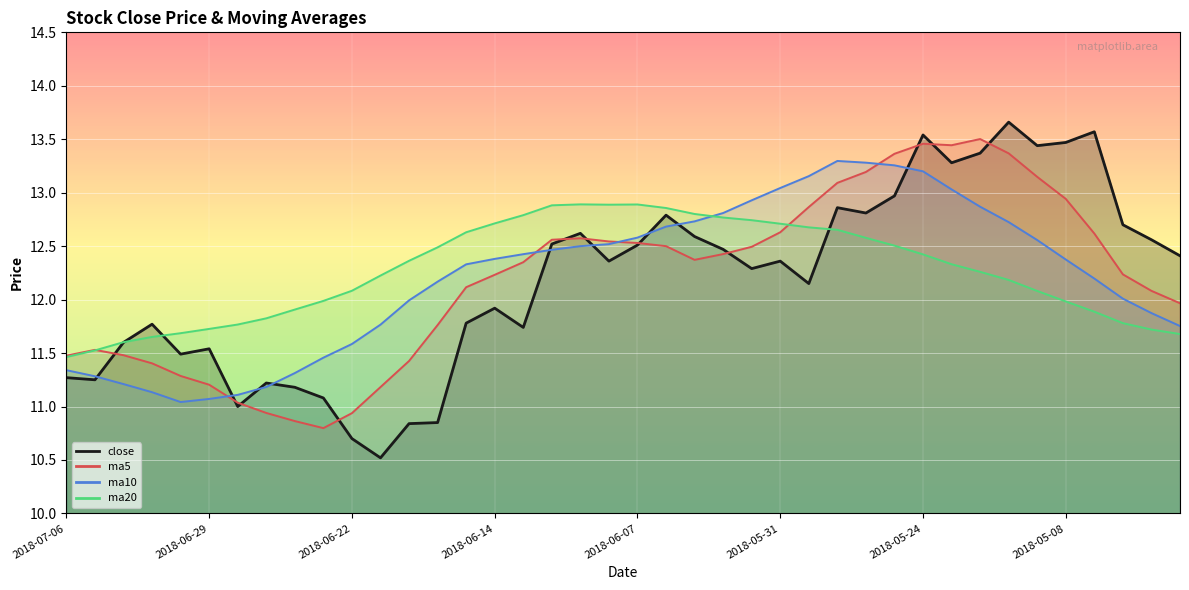

Which series changed the most between 2018-07-05 and 2018-05-08?

close